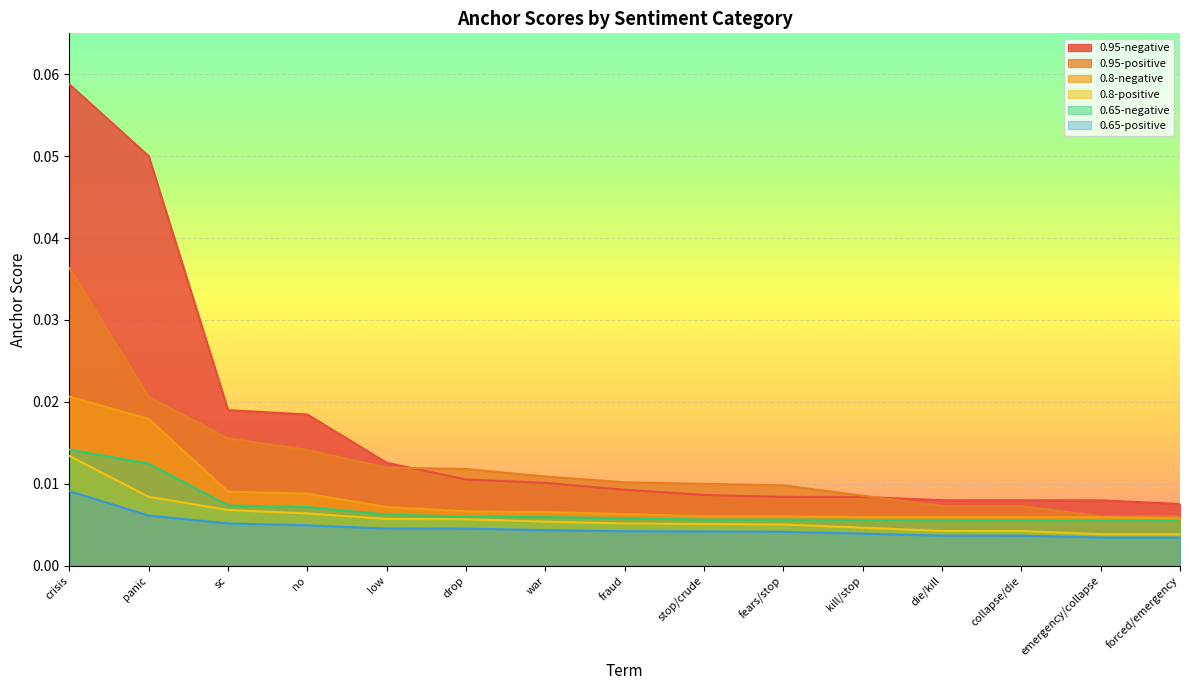

What is the label of the 14th point from the right?

panic